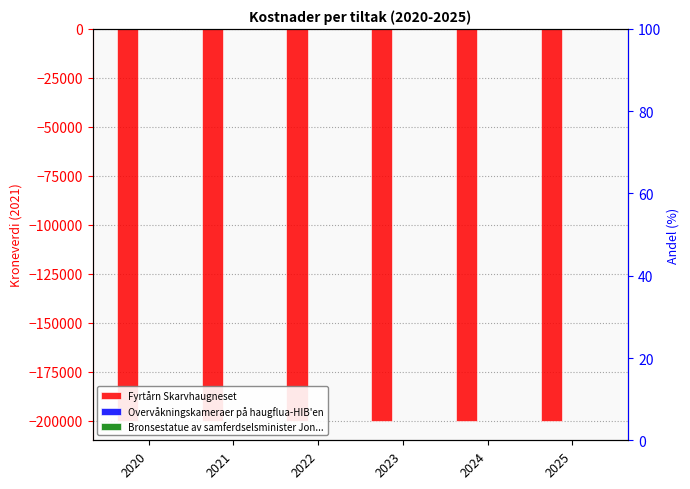

Are the bars grouped side by side (vs. stacked)?

Yes